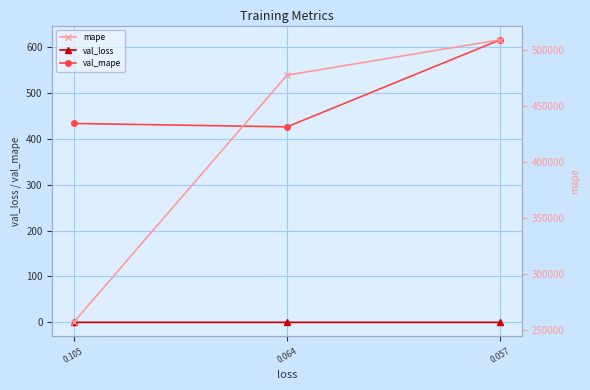

What is the spread (max minus min) of values at 0.105?

256699.1